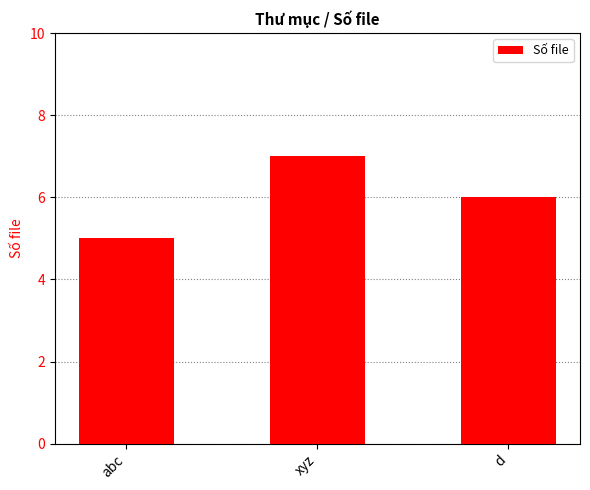

Is it true that the value at xyz is 7?

True